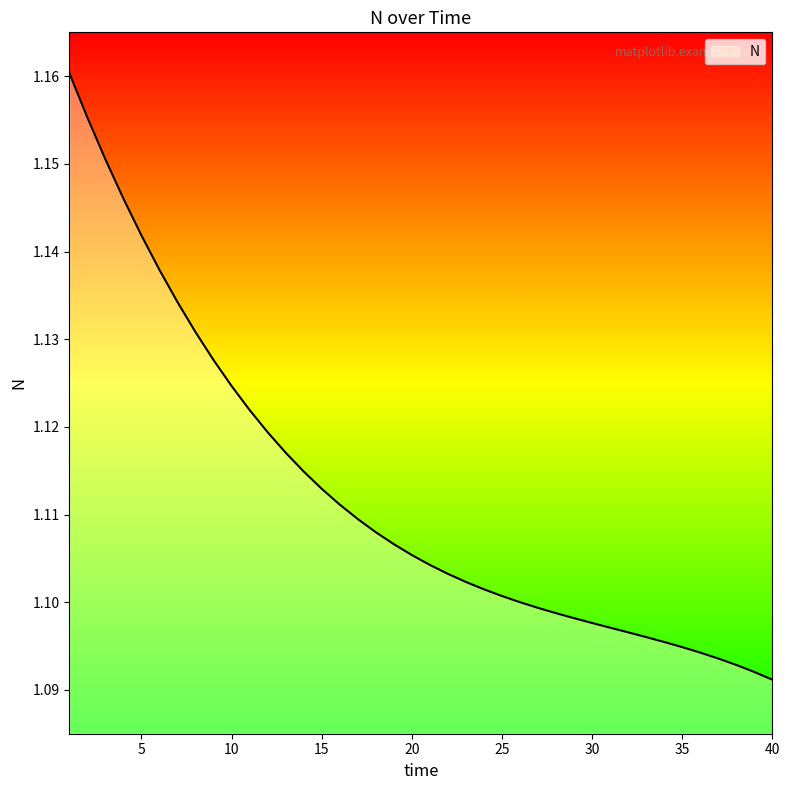

Does the chart display data point markers on the line(s)?

No